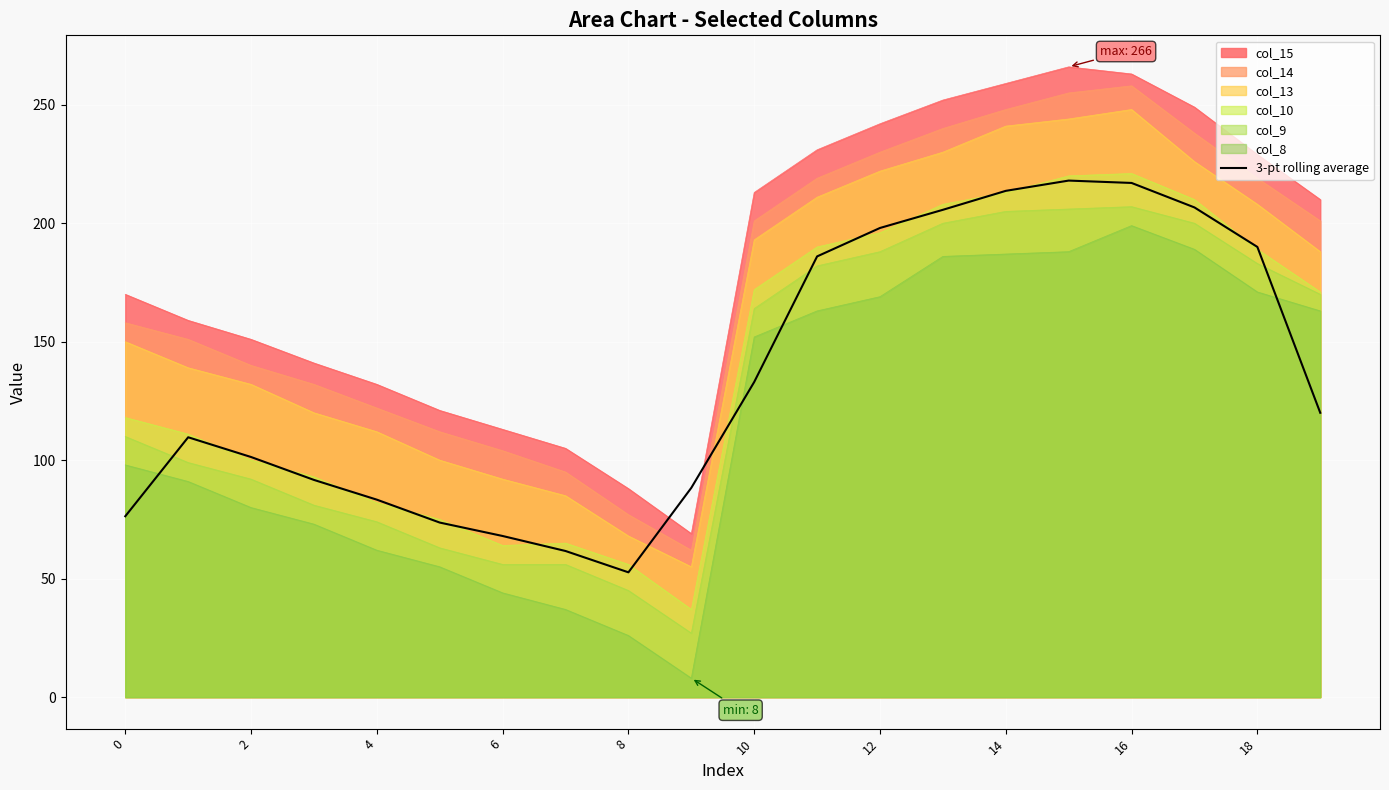

Between 16 and 10, which is larger?

16